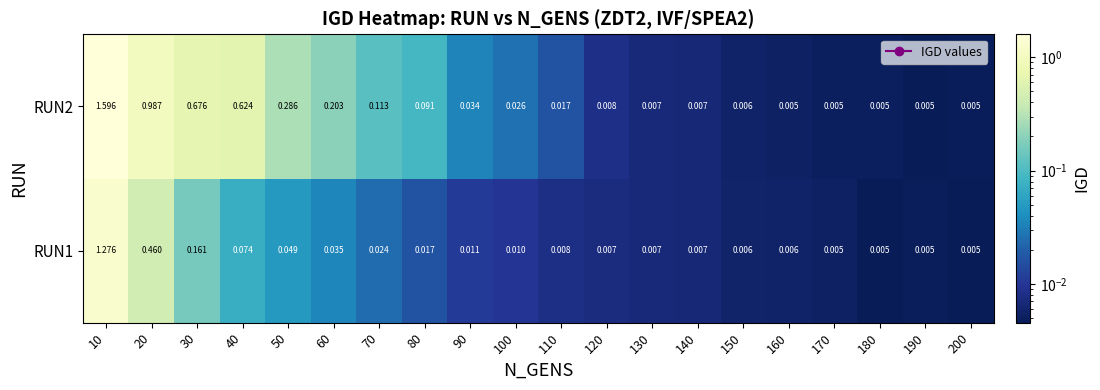

Is the value of RUN2 at 30 greater than the value of RUN1 at 80?

Yes